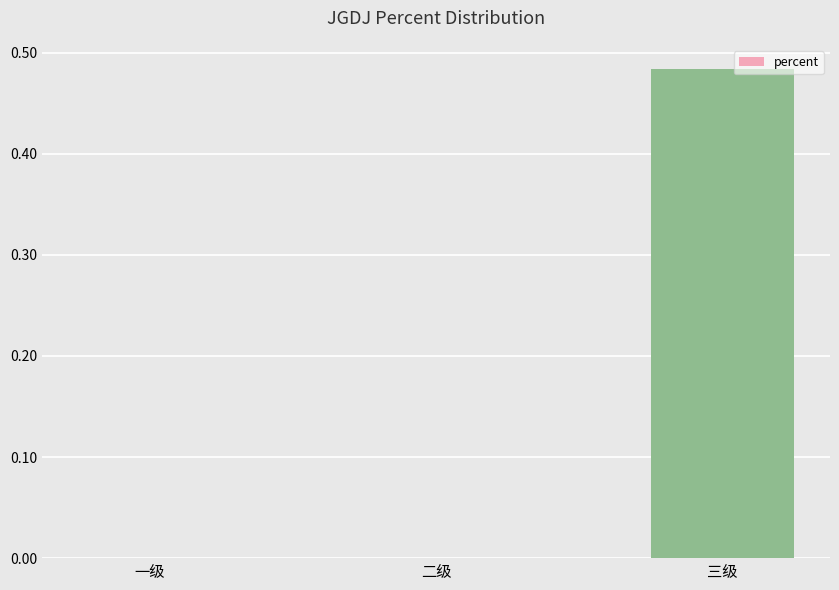

Which has a higher value, 三级 or 一级?

三级